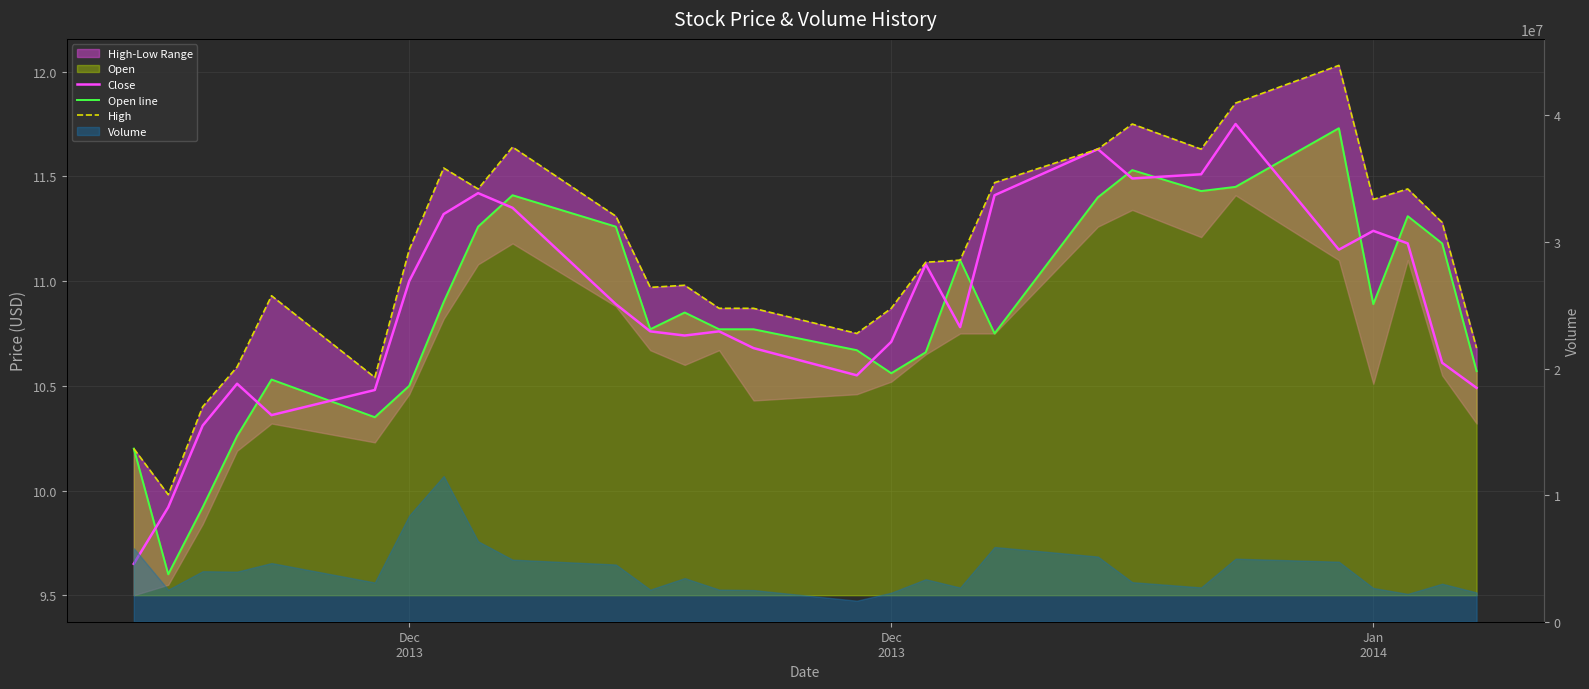

How many lines are shown in the chart?

3